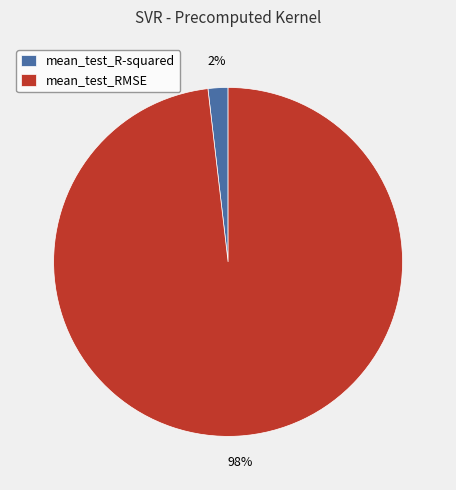

Is it true that mean_test_R-squared is 2% of the pie?

True